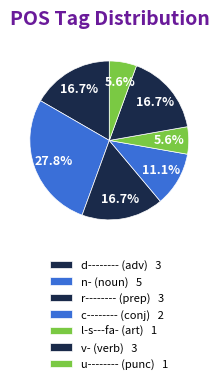

How many segments does this pie chart have?

7